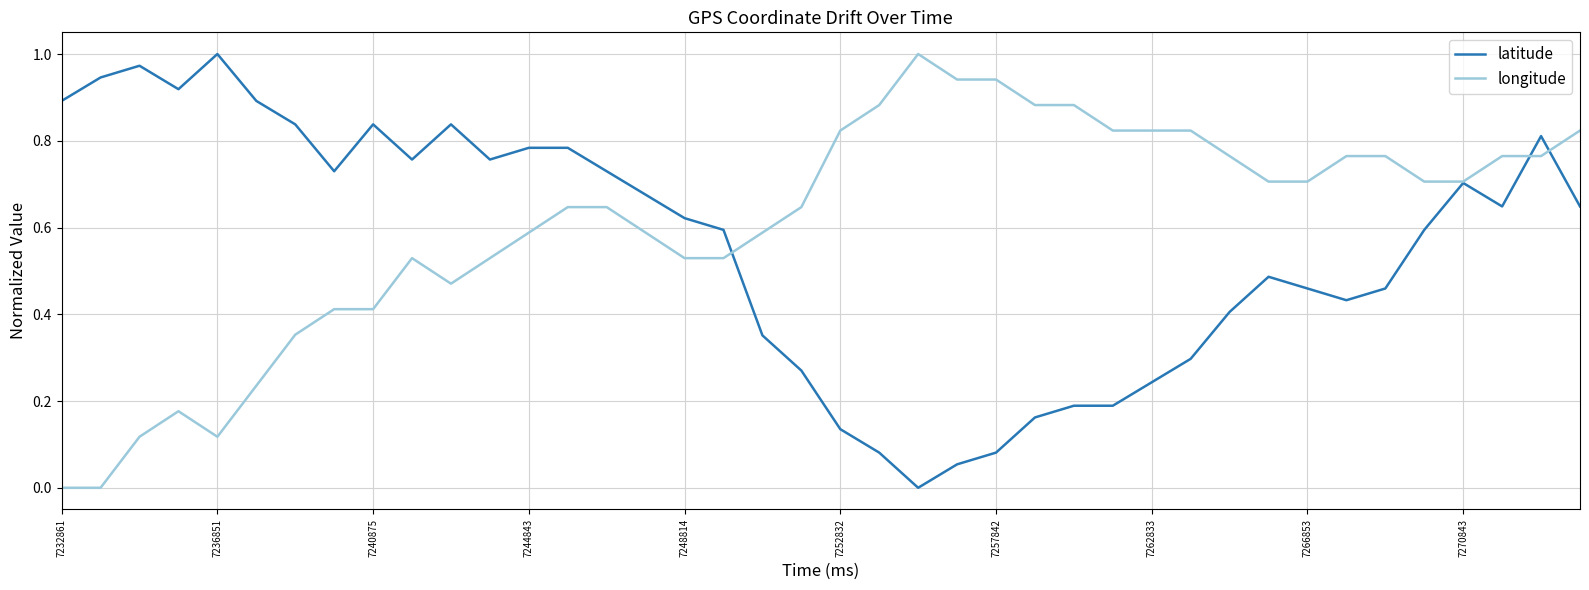

What are all the series names shown in the legend?

latitude, longitude